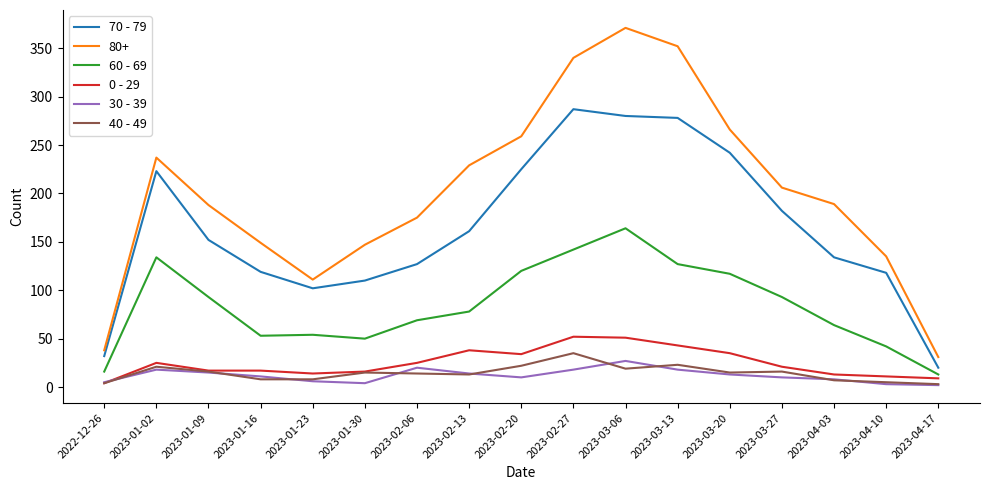

The 60 - 69 series shows 16 at 2022-12-26. True or false?

True